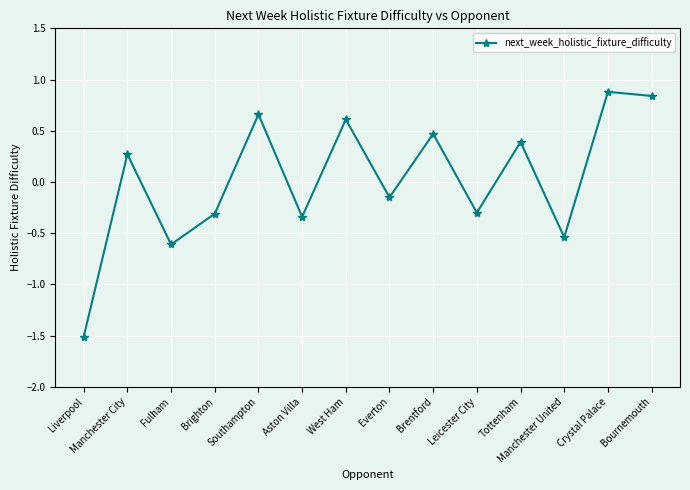

Where is the data nearest to the value 0?

Everton